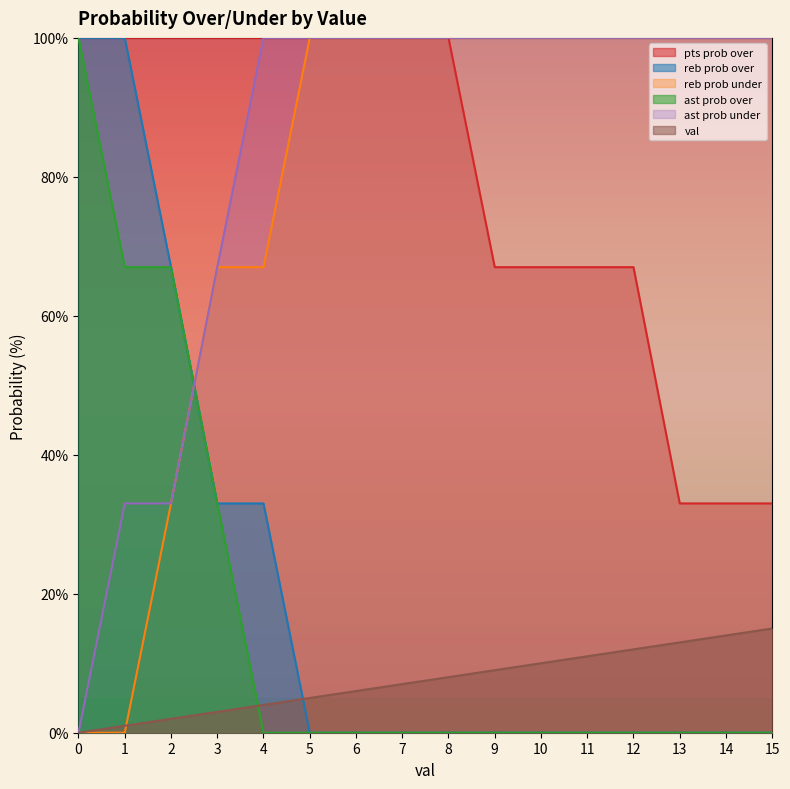

What is the sum of all pts prob over values?

1267